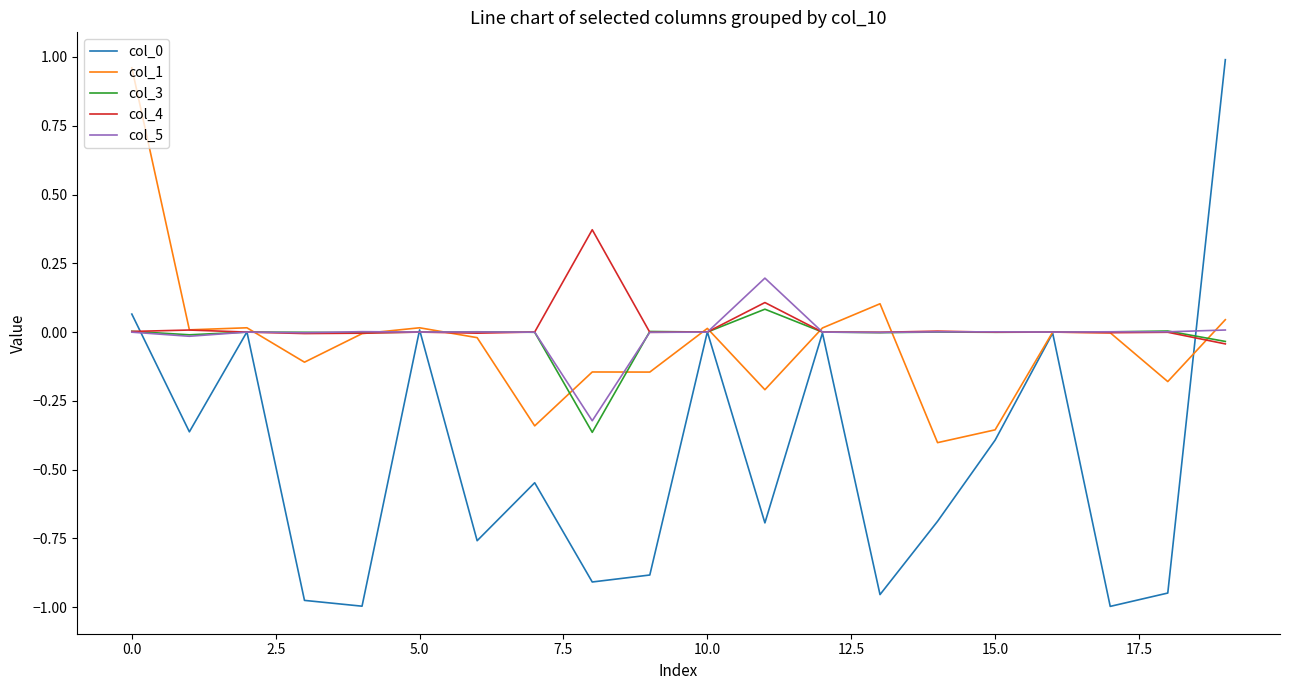

At which label is col_1 closest to 0?

16